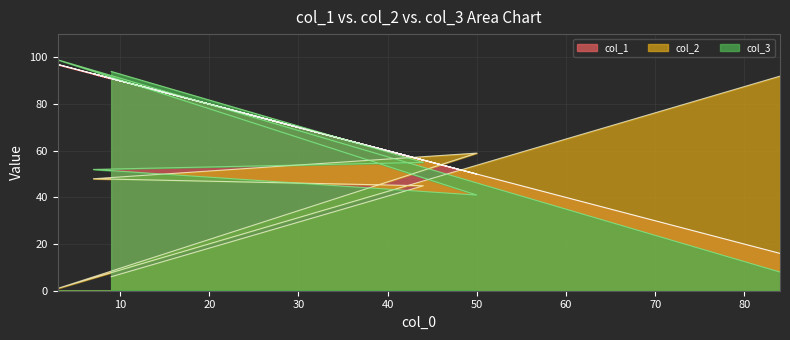

True or false: col_3 has a value of 52 at 7.

True